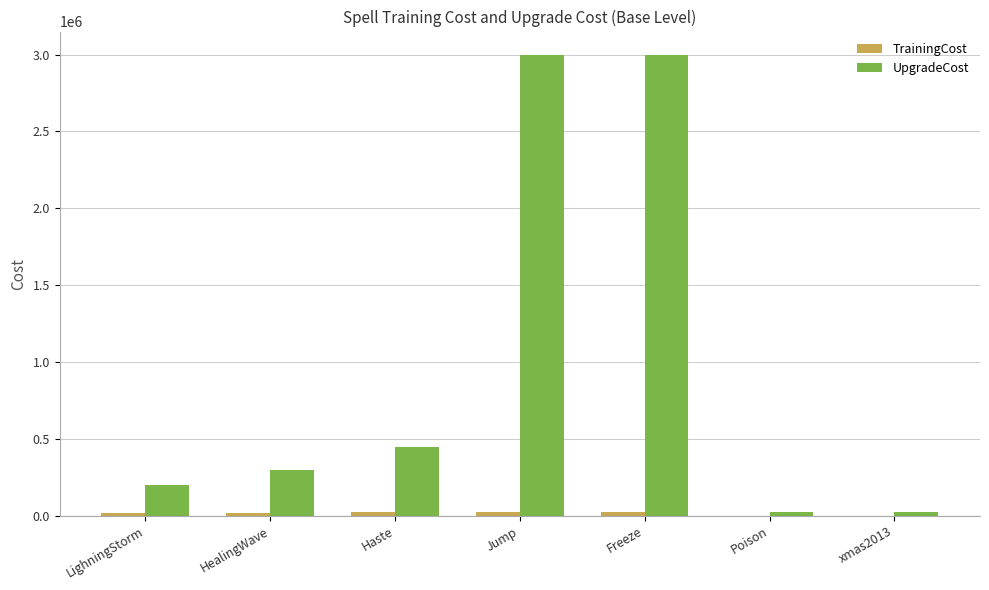

Between LighningStorm and Haste, which series saw the biggest shift?

UpgradeCost